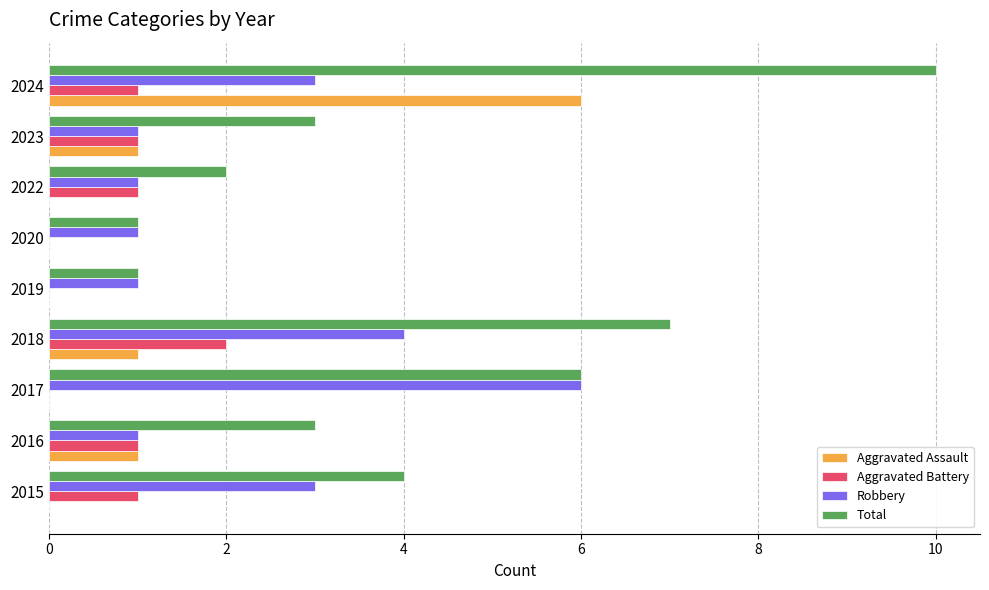

Is the value of Robbery at 2023 greater than the value of Total at 2023?

No